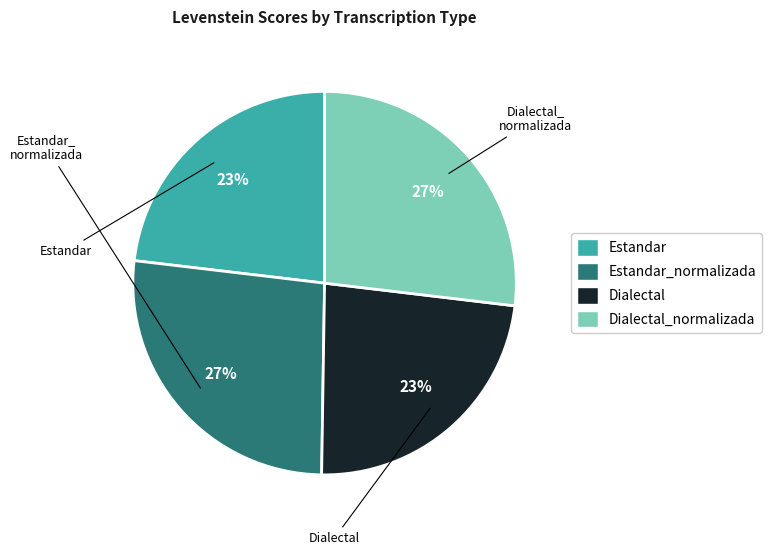

Is there a majority slice in this chart?

No